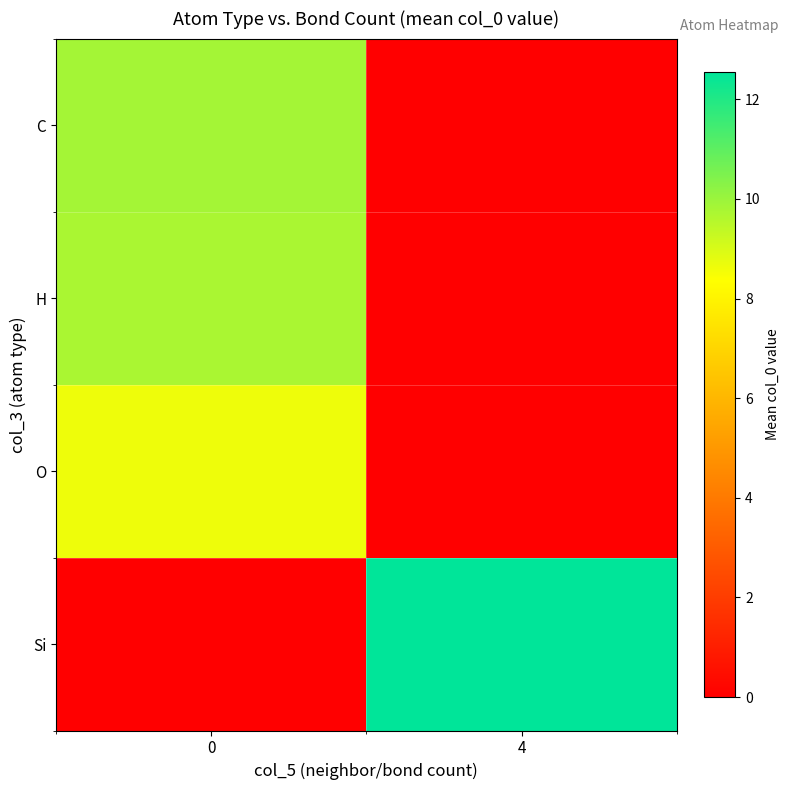

What is the total value across all series at 4?

12.5